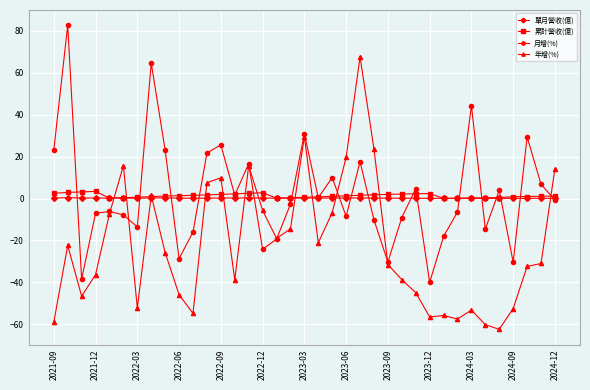

What is the maximum value shown in the chart?

82.7